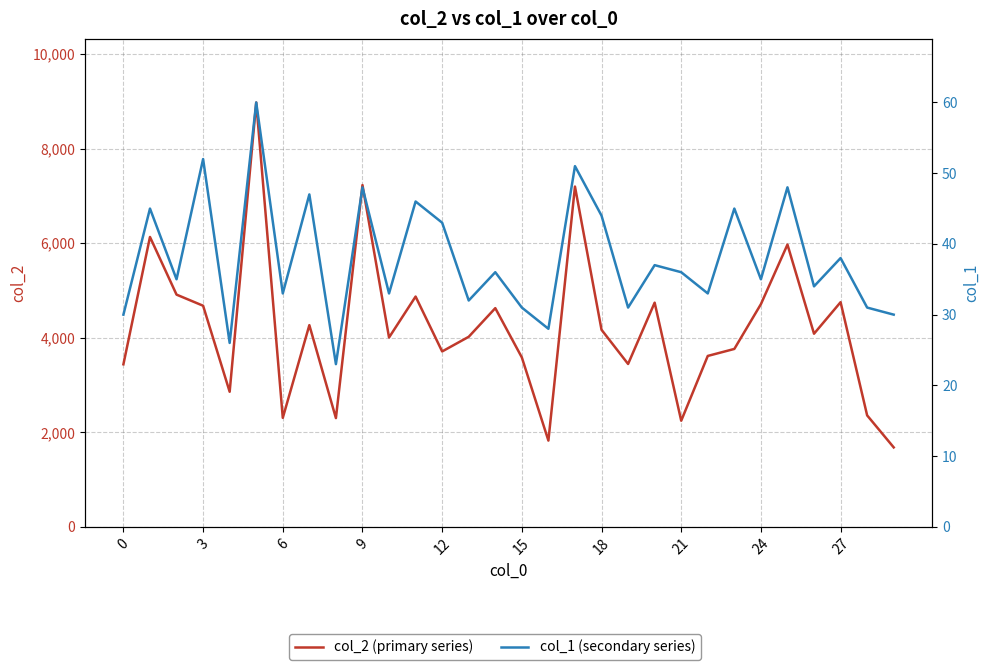

True or false: col_2 (primary series) has a value of 8101 at 14.

False